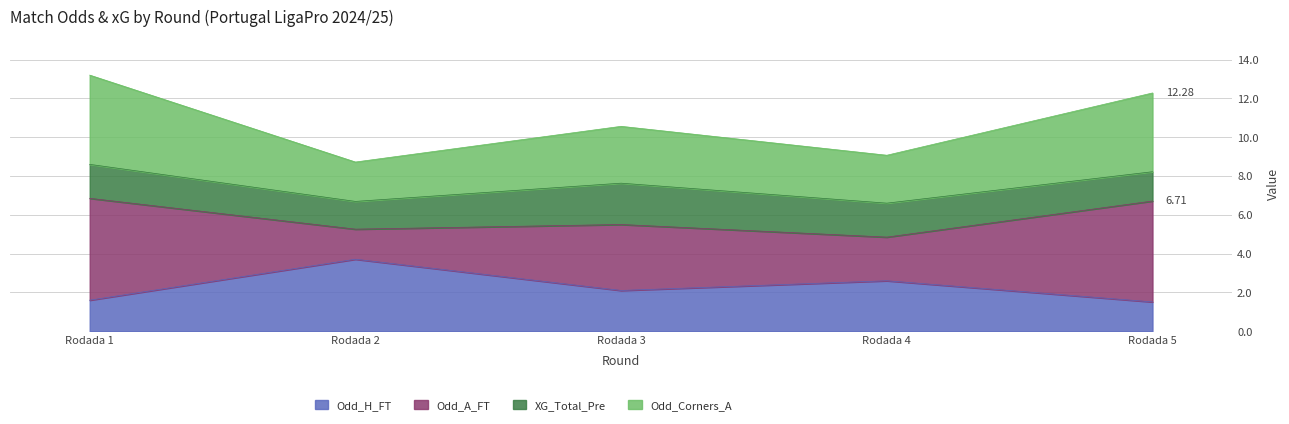

What is the total value across all series at Rodada 2?

8.7